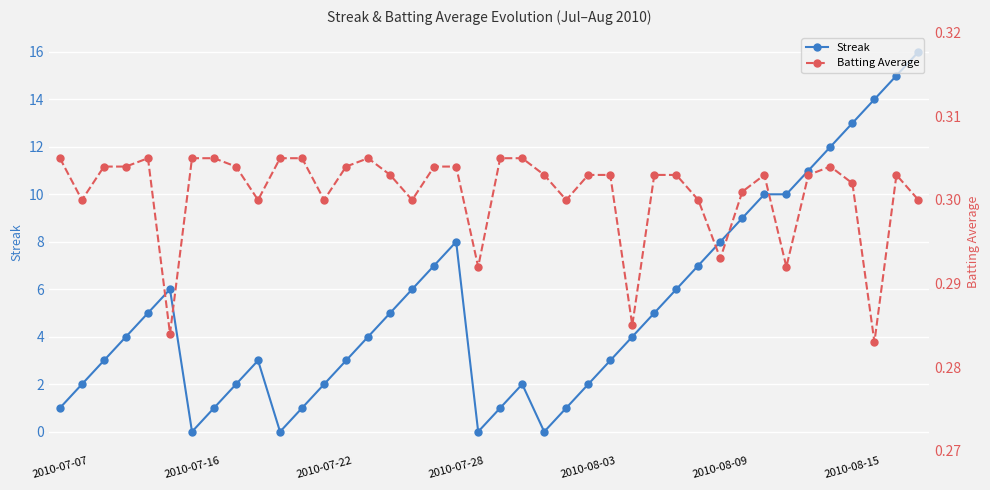

How many distinct data groups are displayed?

2